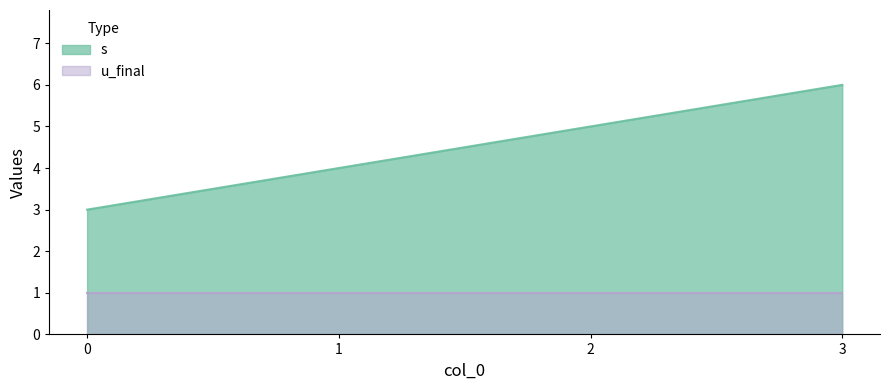

Which label corresponds to the largest value in the chart?

3